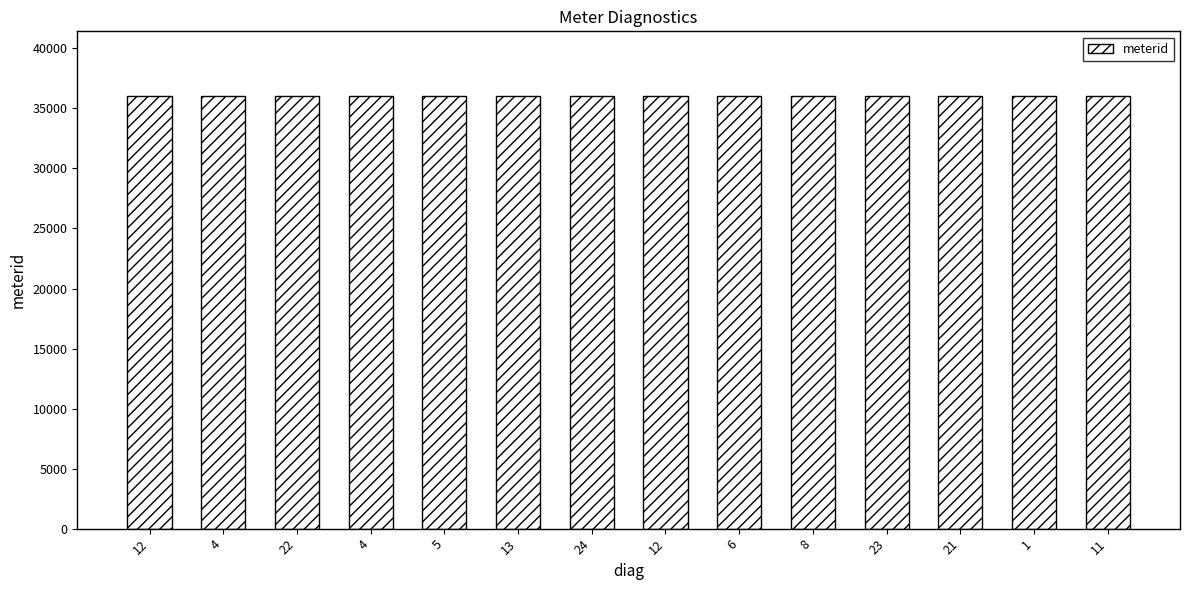

Reading right to left, extract all data points from this chart.

11=36018	1=36017	21=36016	23=36015	8=36014	6=36013	12=36012	24=36011	13=36010	5=36009	4=36008	22=36006	4=36004	12=36003